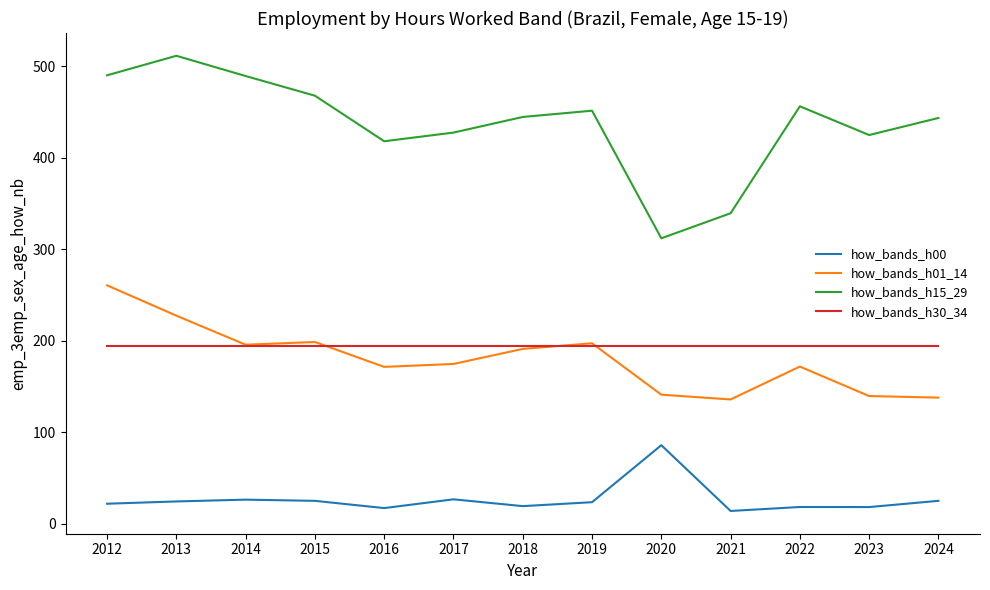

What is the lowest value of the how_bands_h00 series?

13.9